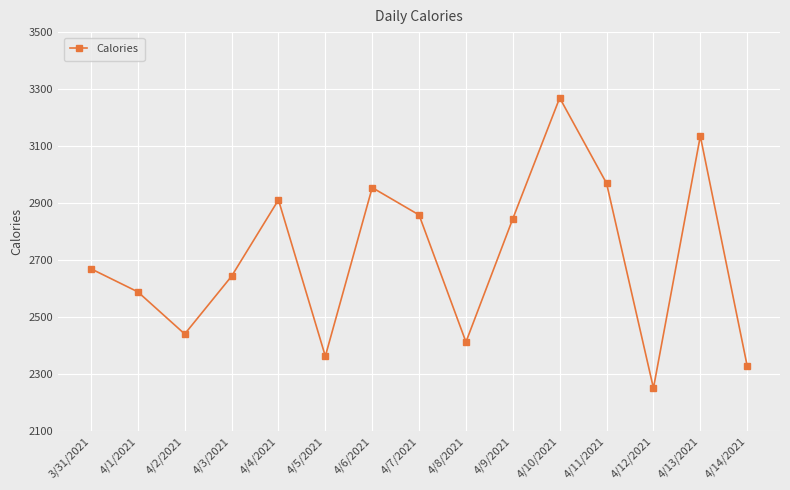

What position from the left is 4/5/2021?

6